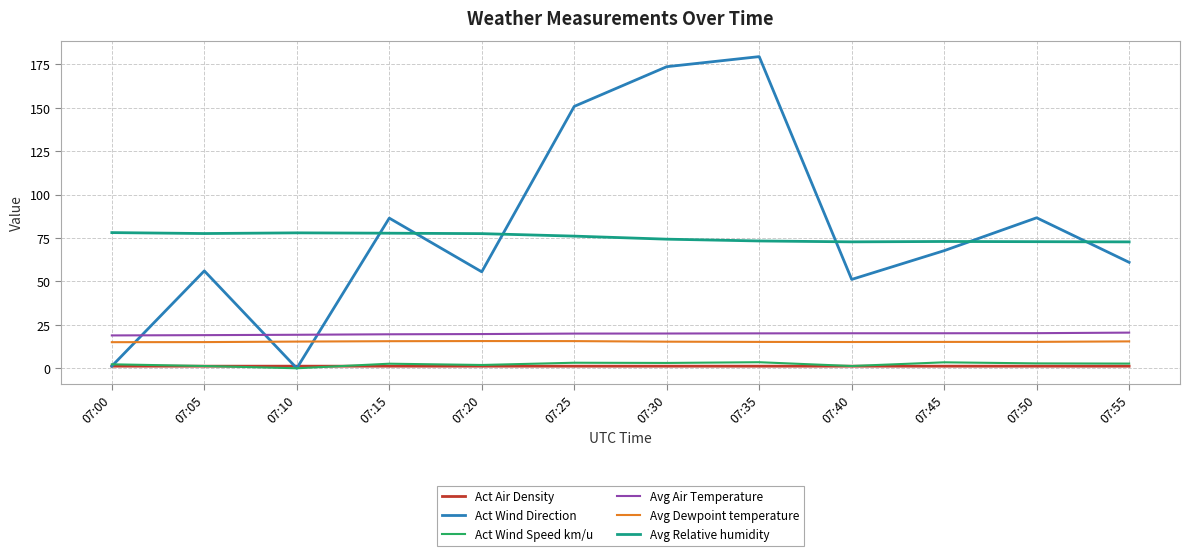

Does the chart have visible grid lines?

Yes